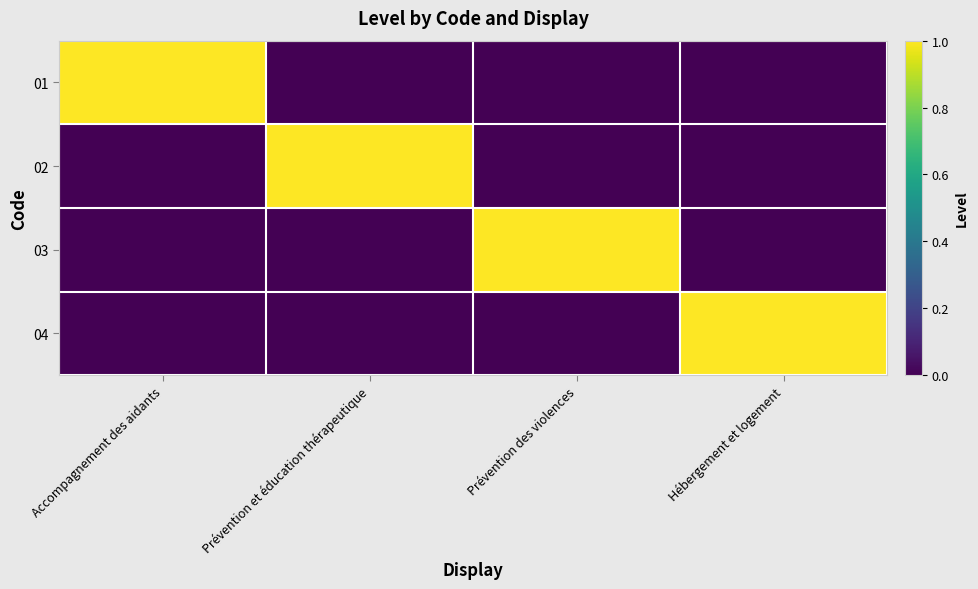

Rank the series by their maximum value, from lowest to highest.

01, 02, 03, 04